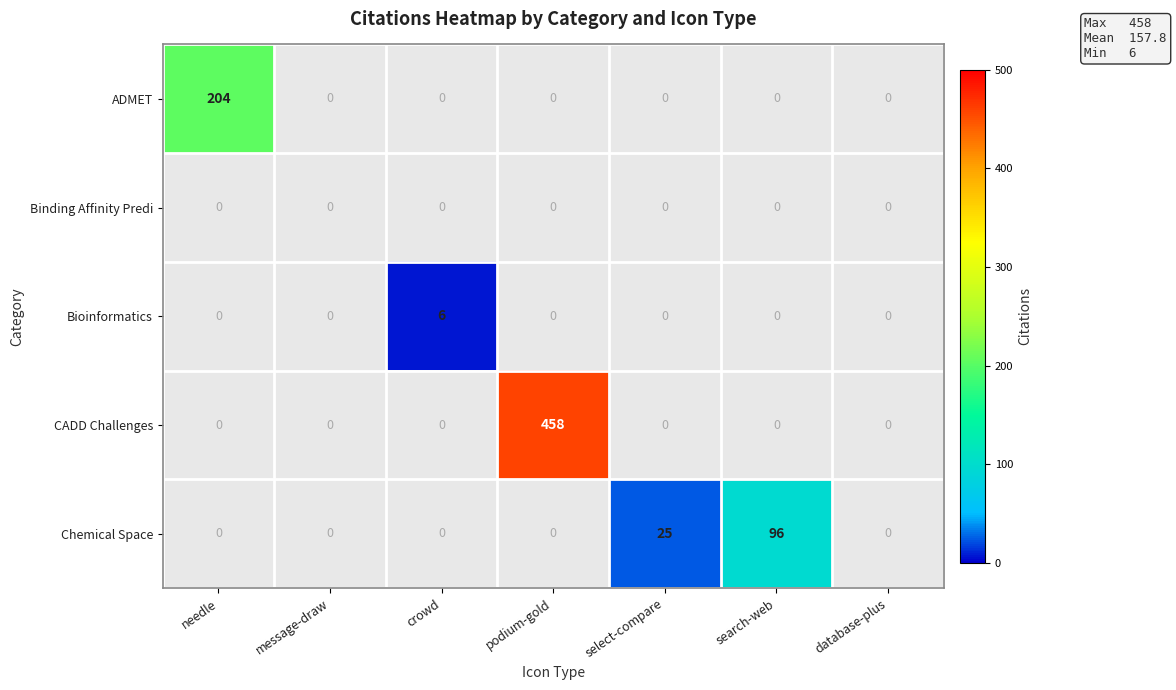

True or false: Bioinformatics has a value of 4 at crowd.

False